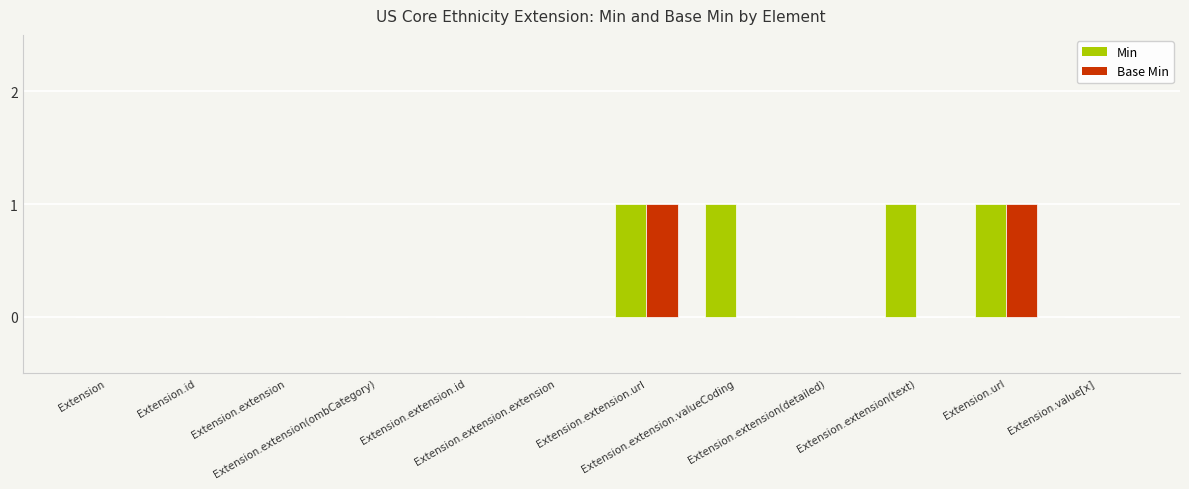

What is the sum of all Min values?

4